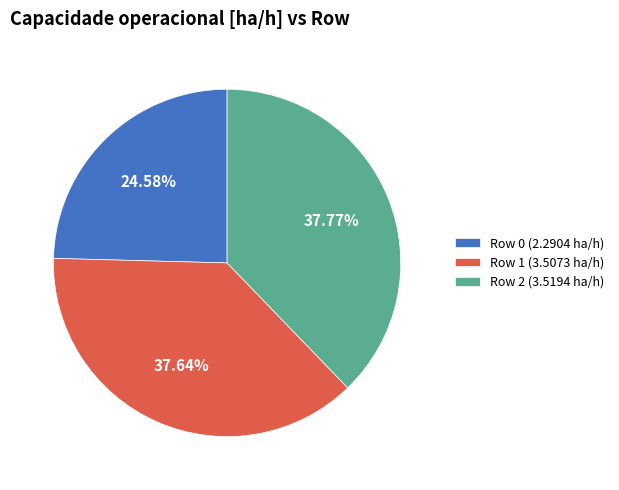

What is the smallest slice in the pie chart?

Row 0